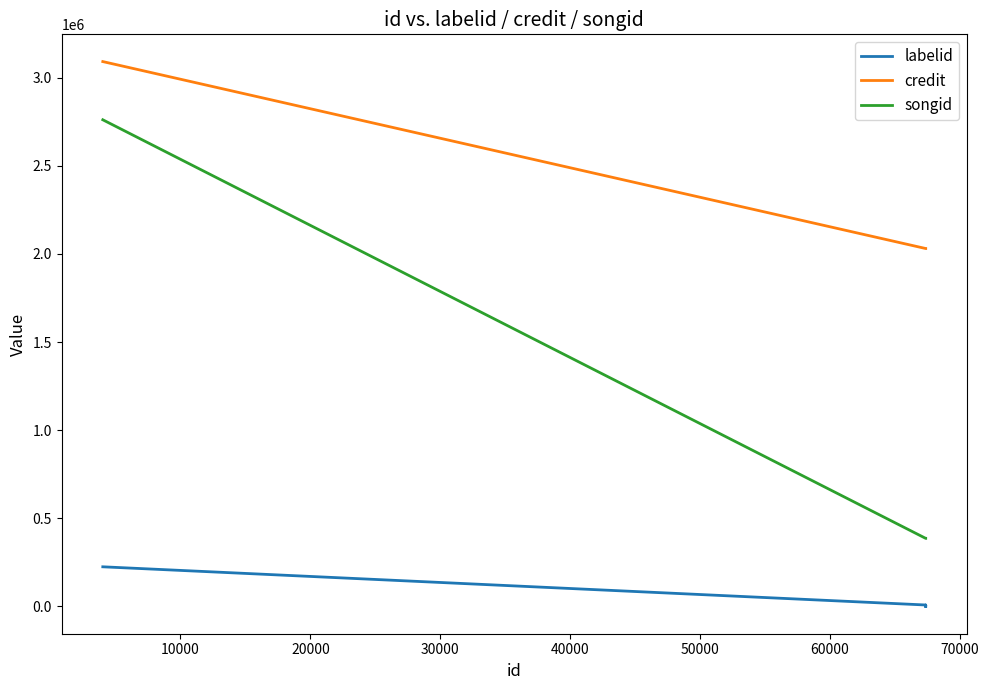

Is the value of songid at 30000 greater than the value of labelid at 0?

Yes